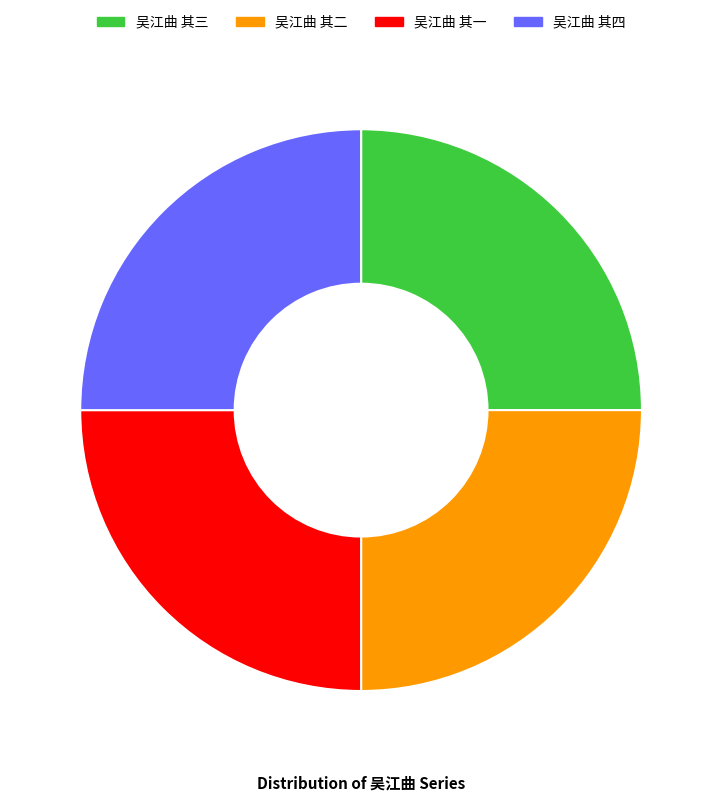

Does 吴江曲 其四 represent more than half of the total?

No